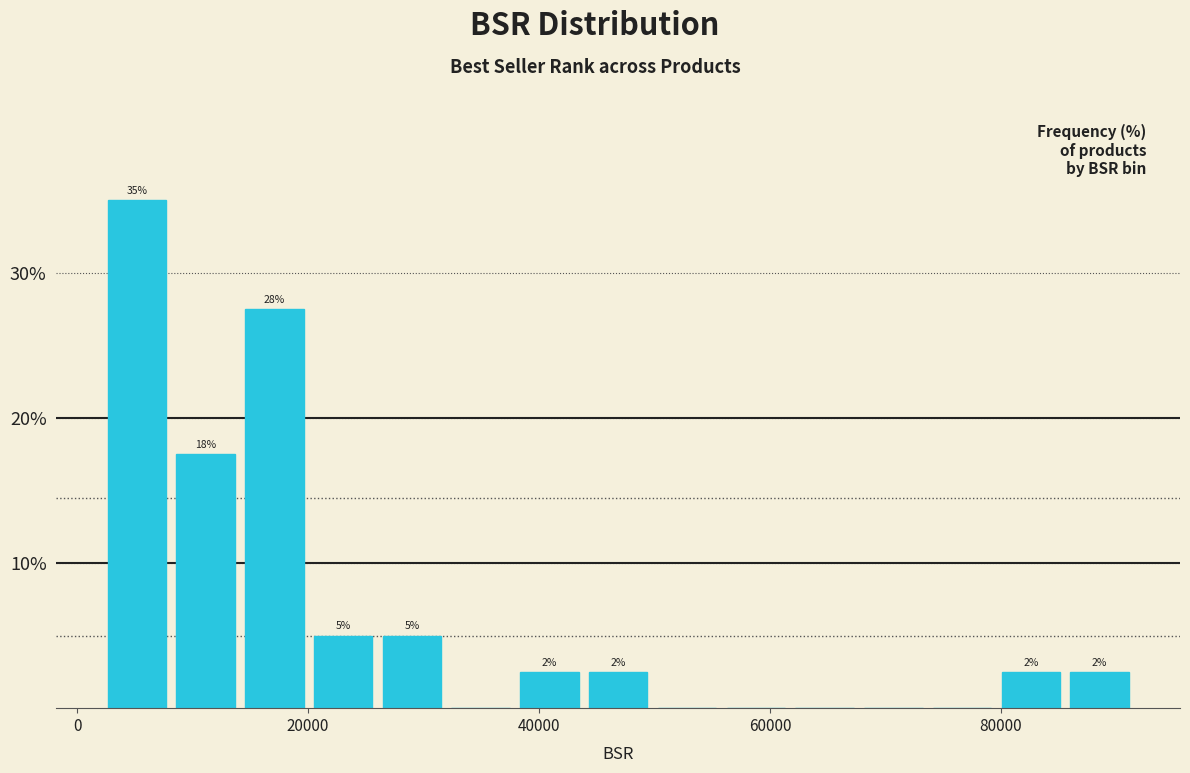

Around what value on the x-axis is the tallest bar? Give the approximate position of its centre, as read against the axis.

6000